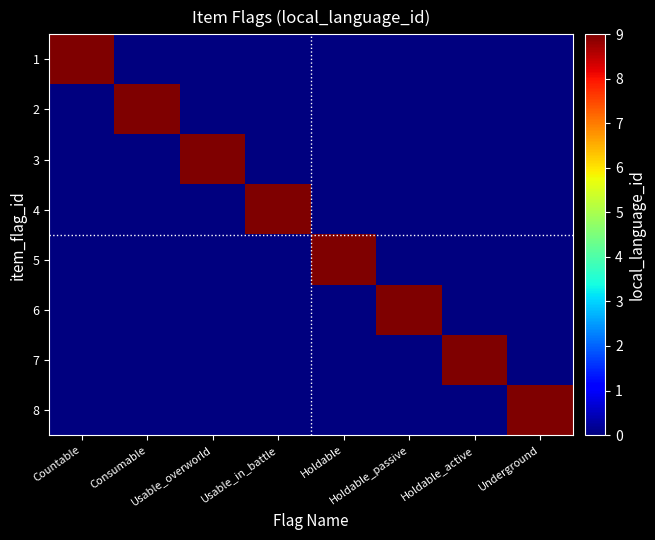

Which category has the highest value across all series?

Countable